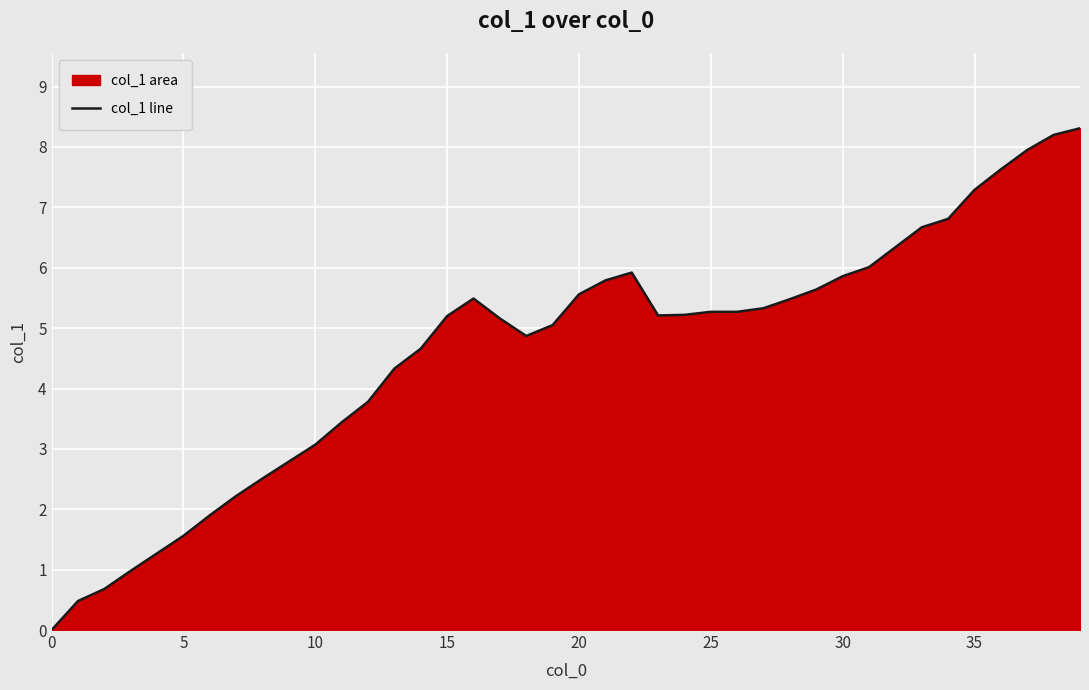

How many lines are shown in the chart?

1